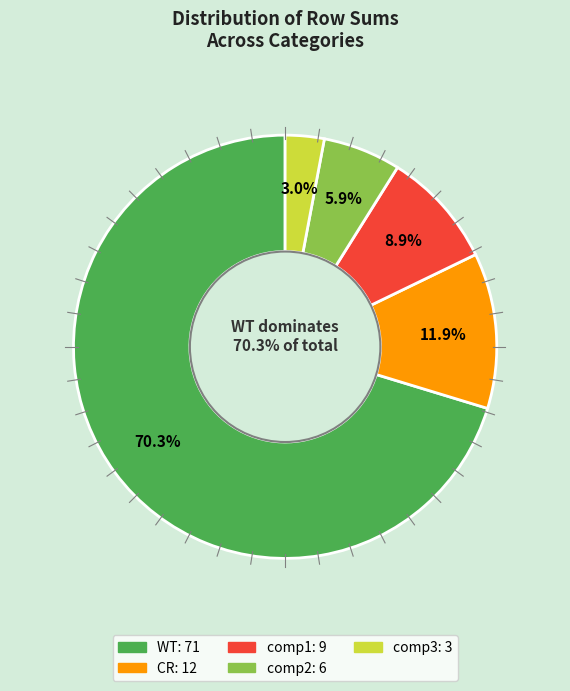

Does WT account for over 50% of the chart?

Yes